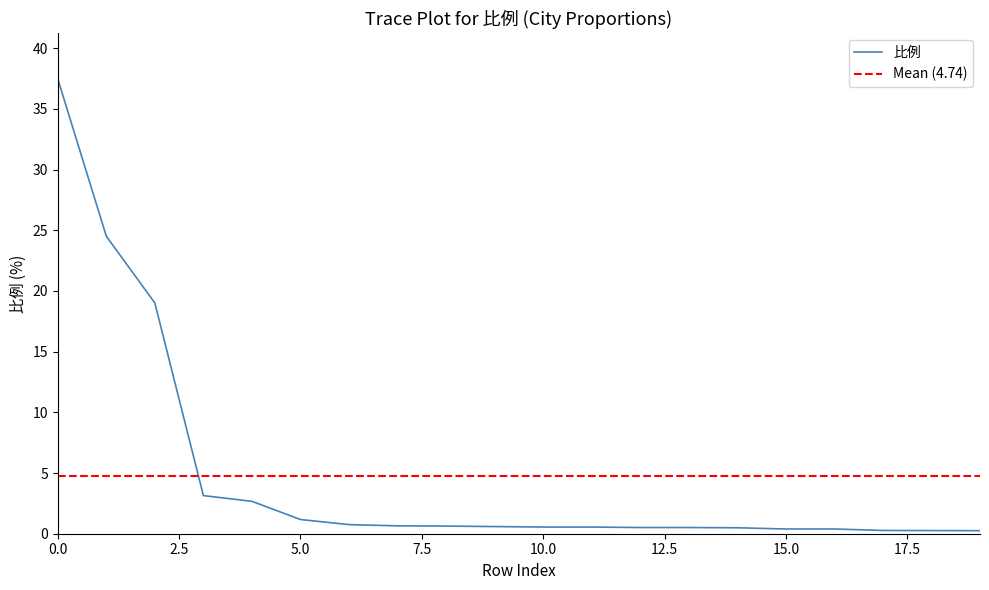

What is the greatest value displayed?

37.5